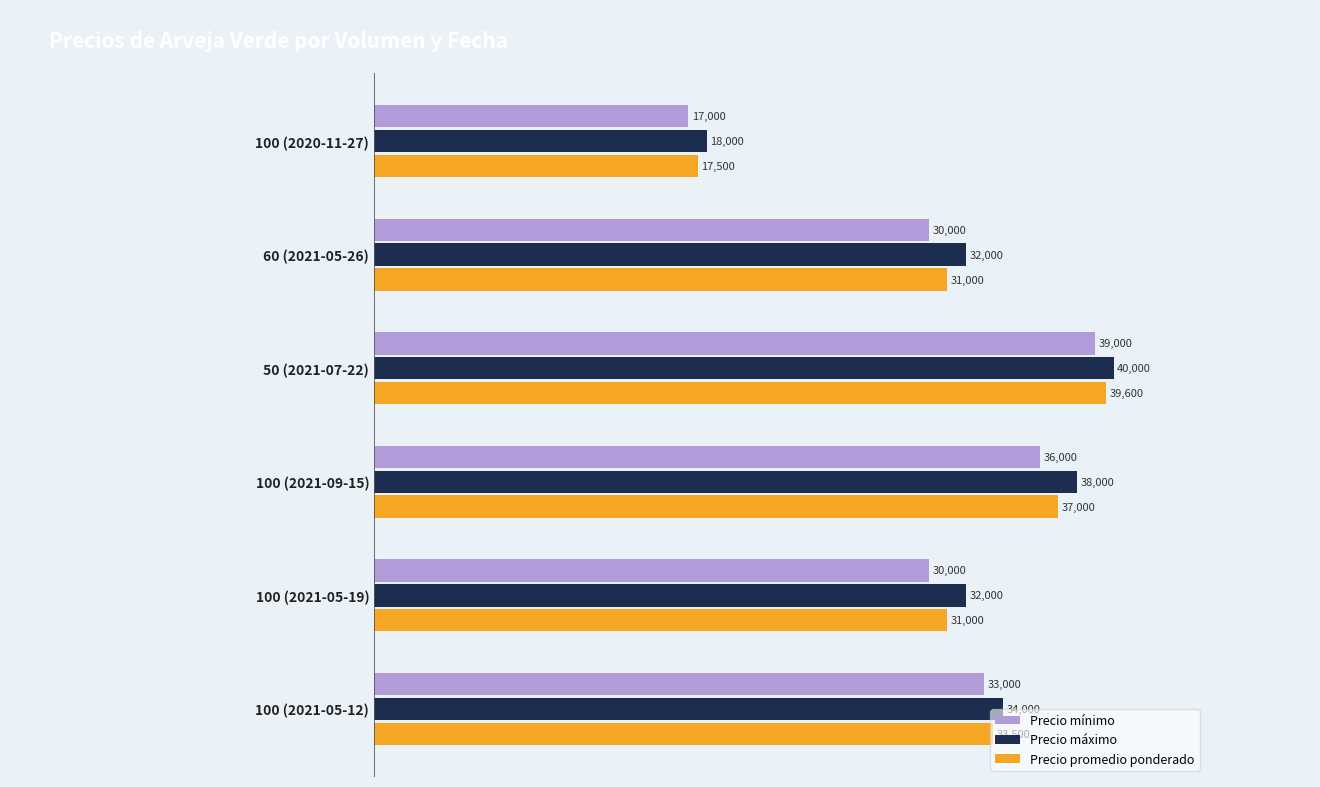

What is the average value of the Precio mínimo series?

30833